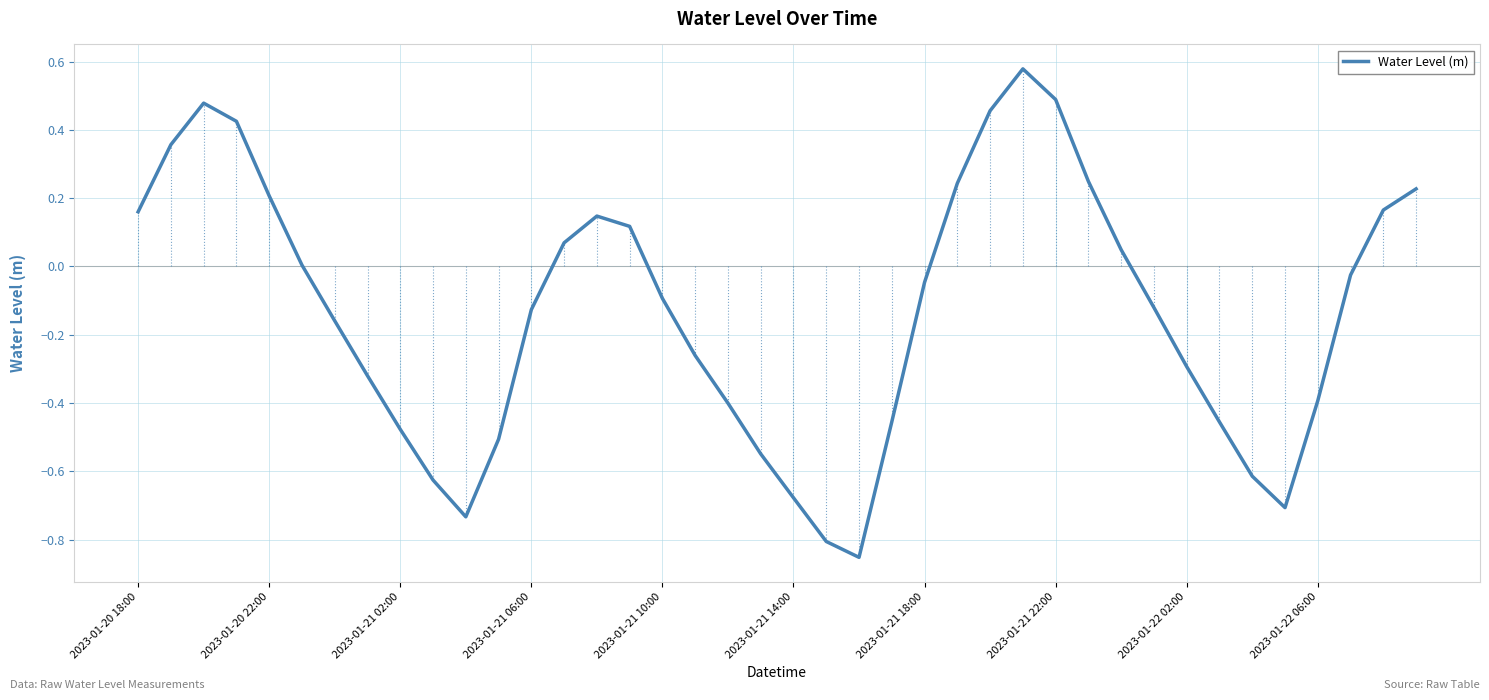

How many interior local peaks (higher than both neighbors) does the data have?

3